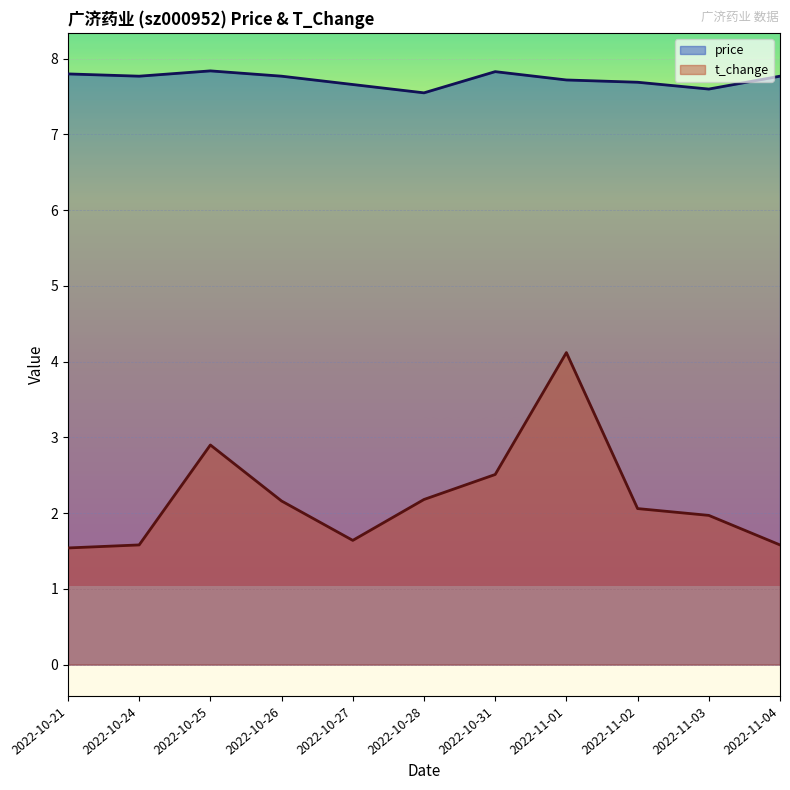

What is the minimum value shown in the chart?

1.5